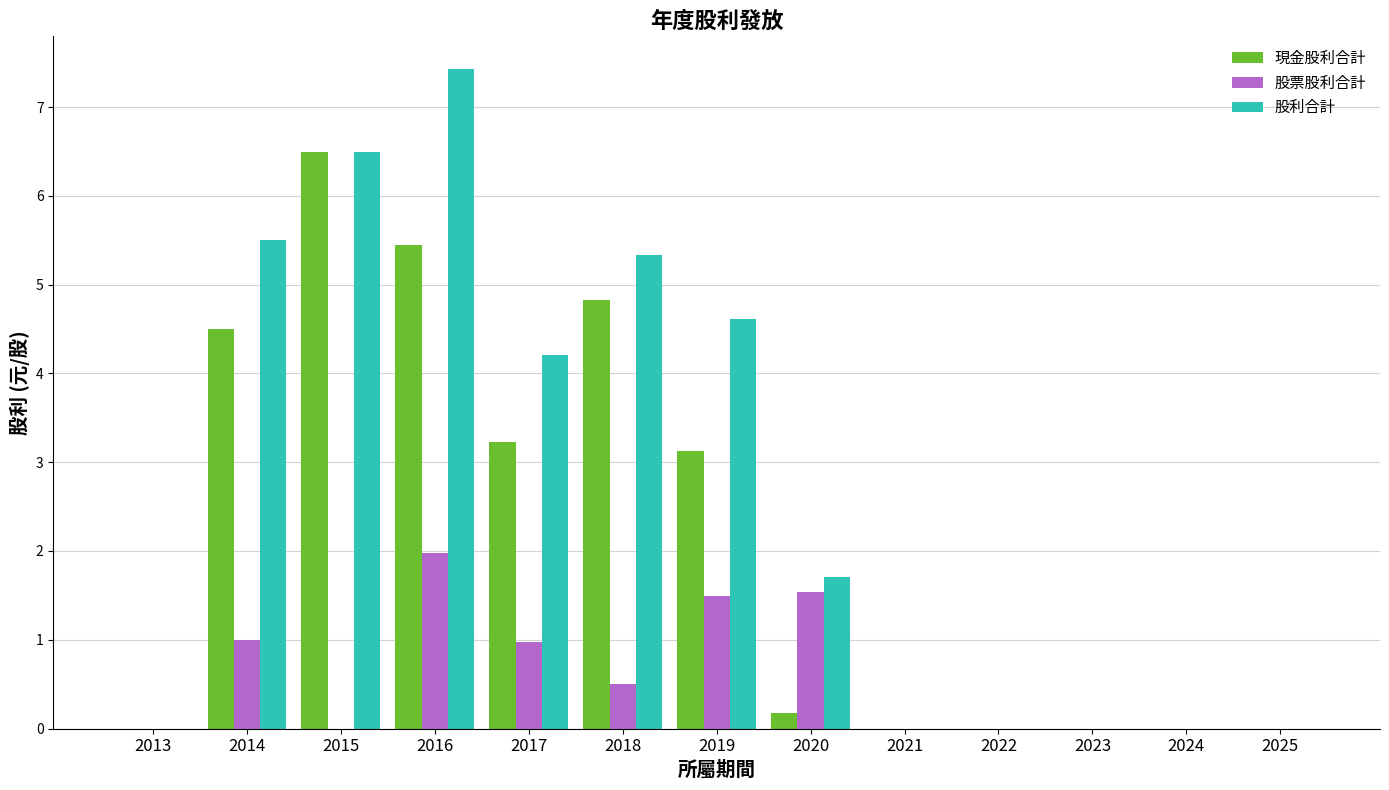

Which series has the largest total across all categories?

股利合計